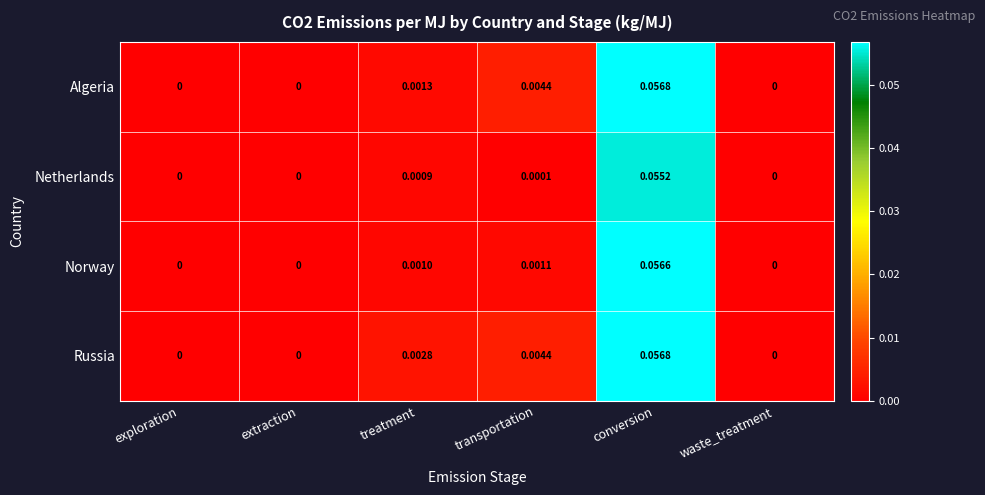

At which label does Algeria reach its peak?

conversion